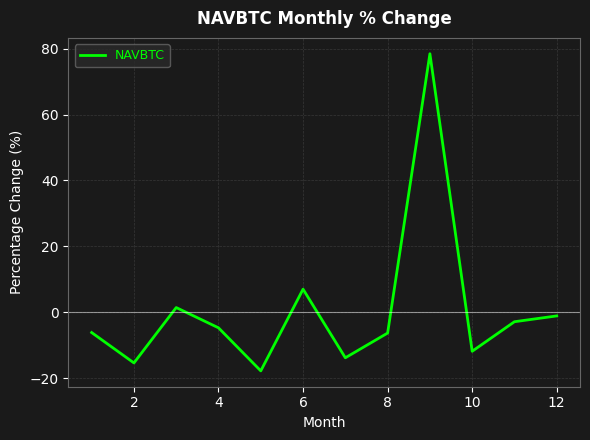

What is the minimum value shown in the chart?

-17.8